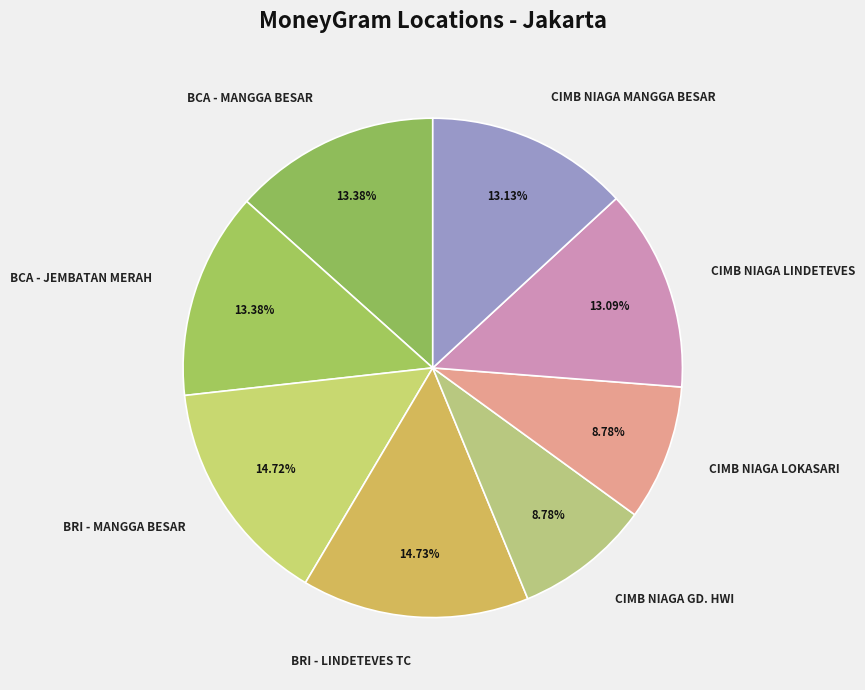

Is there a majority slice in this chart?

No